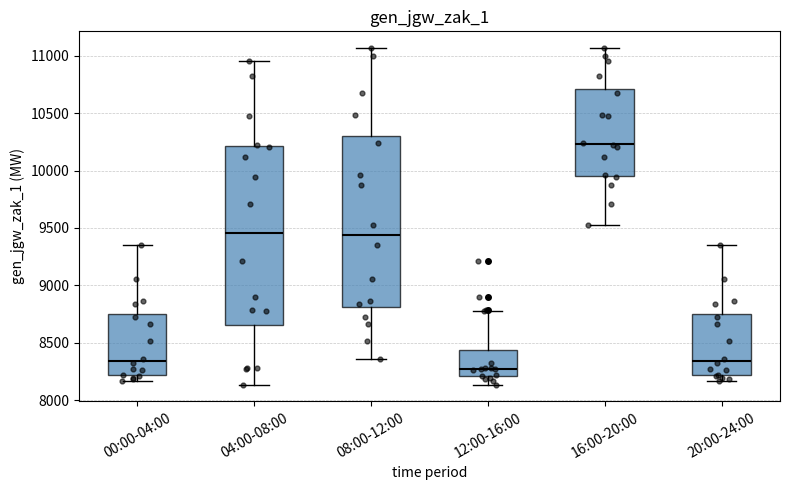

Reading left to right, read every box against the y-axis: the position of its median line, the range the box covers, and the ends of its whiskers. The values are not printed on the chart, so give them approximately, as read against the axis.

00:00-04:00: median 8350, box 8200 to 8750, whiskers 8150 to 9350
04:00-08:00: median 9450, box 8650 to 10200, whiskers 8150 to 10950
08:00-12:00: median 9450, box 8800 to 10300, whiskers 8350 to 11050
12:00-16:00: median 8250, box 8200 to 8450, whiskers 8150 to 8800
16:00-20:00: median 10250, box 9950 to 10700, whiskers 9550 to 11050
20:00-24:00: median 8350, box 8200 to 8750, whiskers 8150 to 9350